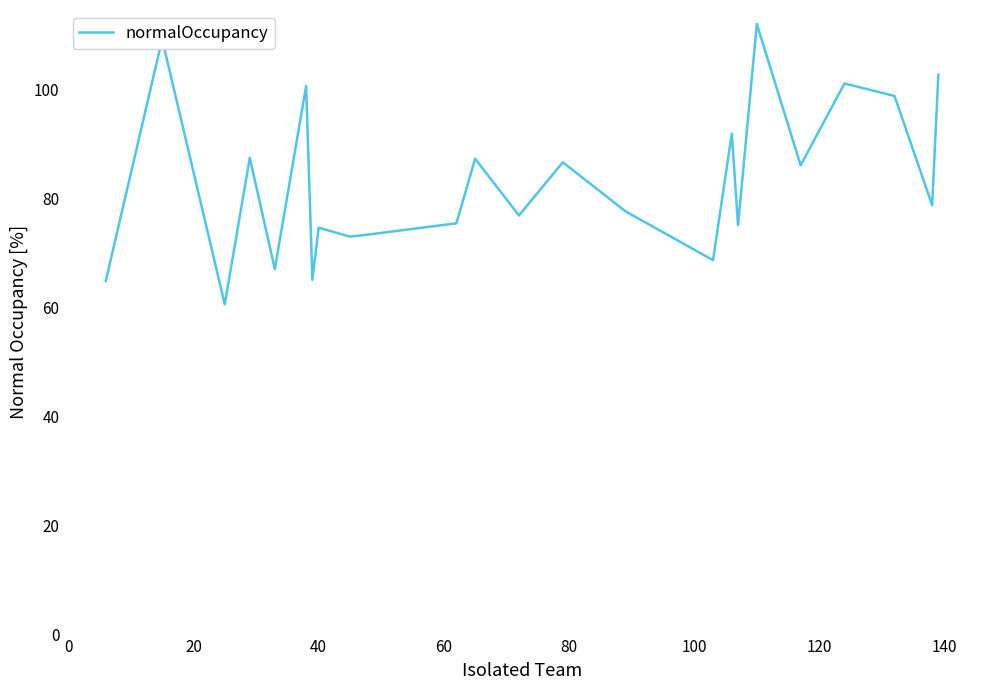

What is the smallest value displayed?

60.6